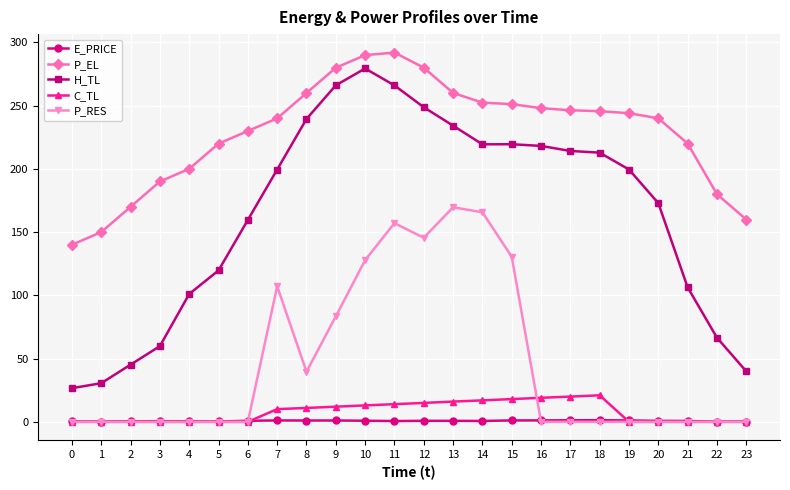

Rank the series by their maximum value, from highest to lowest.

P_EL, H_TL, P_RES, C_TL, E_PRICE